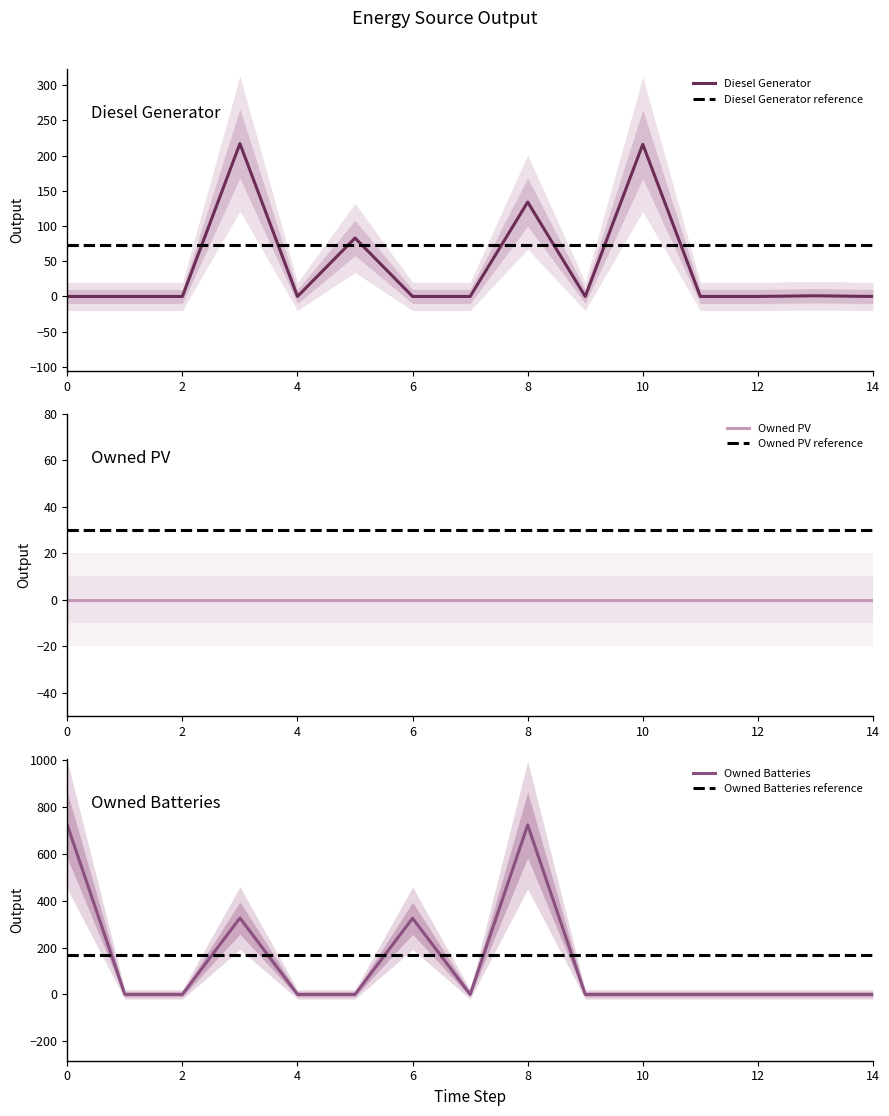

What is the sum of the Diesel Generator values at 5 and 3?

300